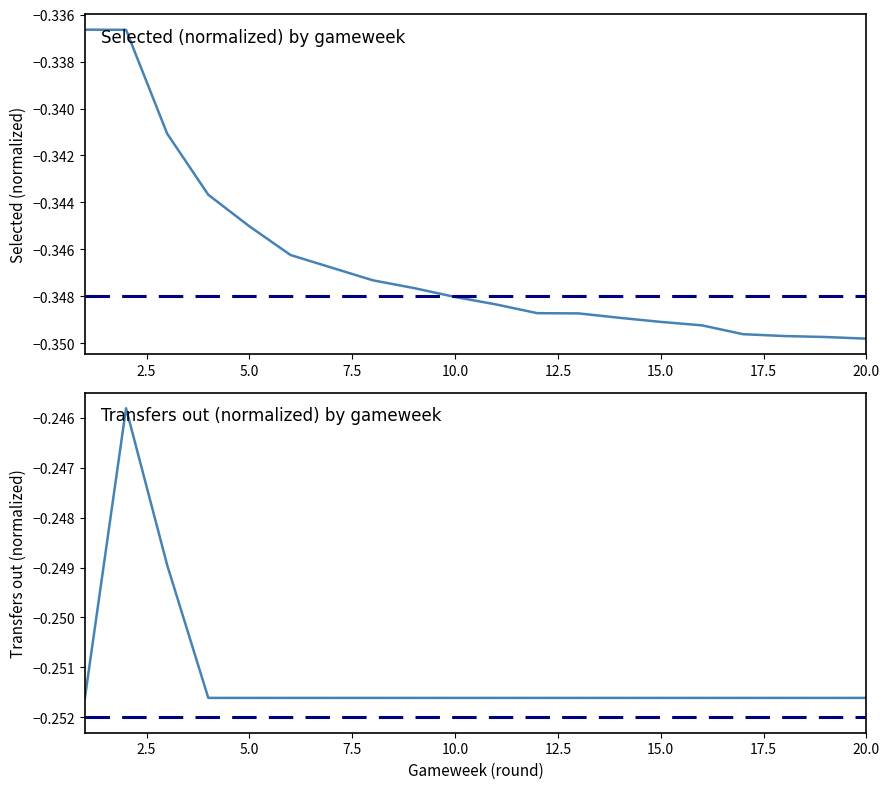

Between 3 and 19, which is larger?

3